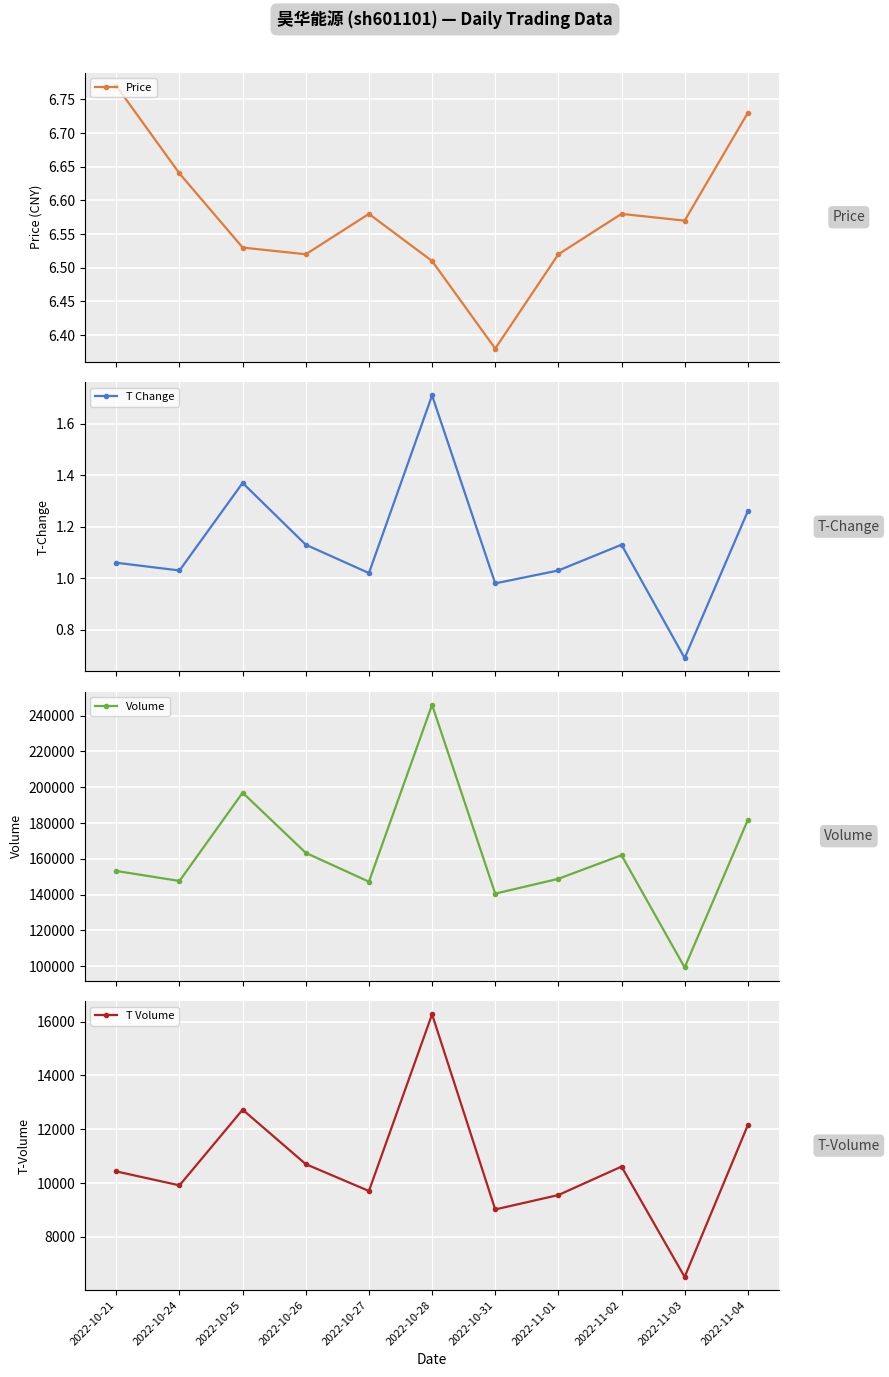

At how many categories does at least one series exceed 116495?

10